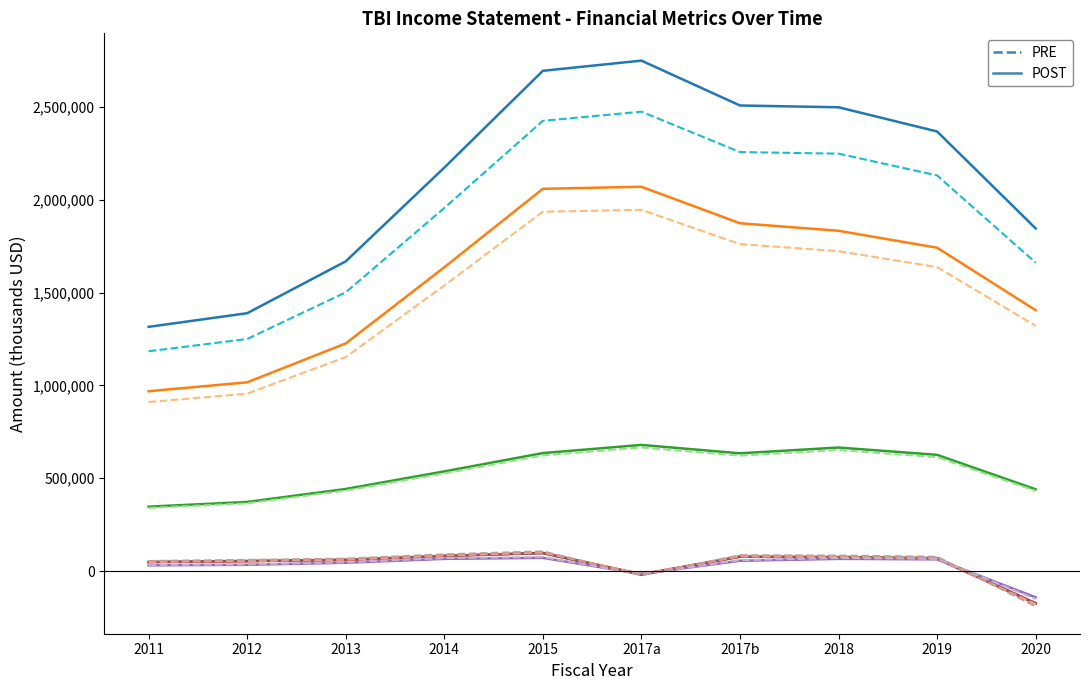

What is the minimum value shown in the chart?

-190630.0